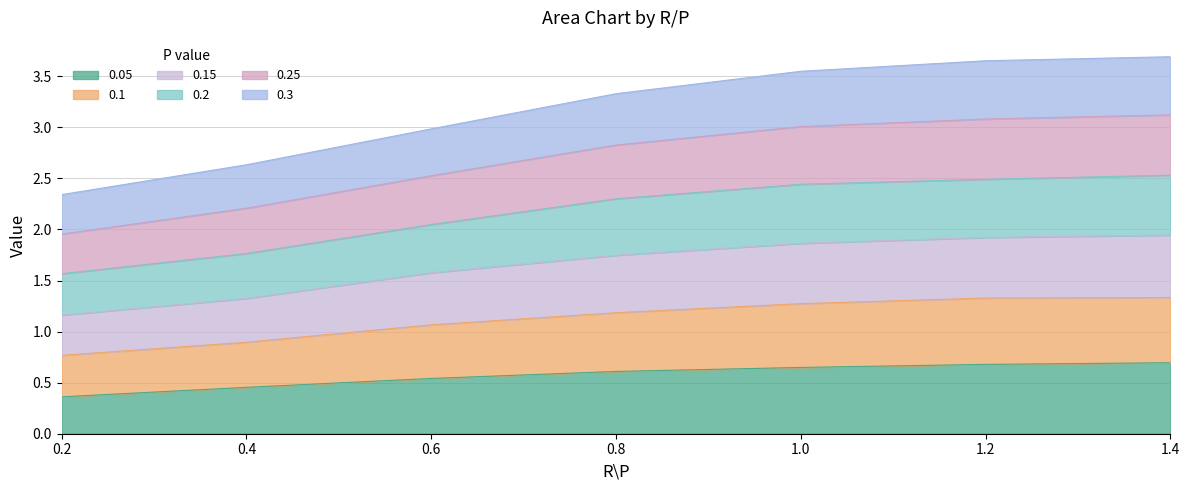

How many categories are shown in the chart?

7